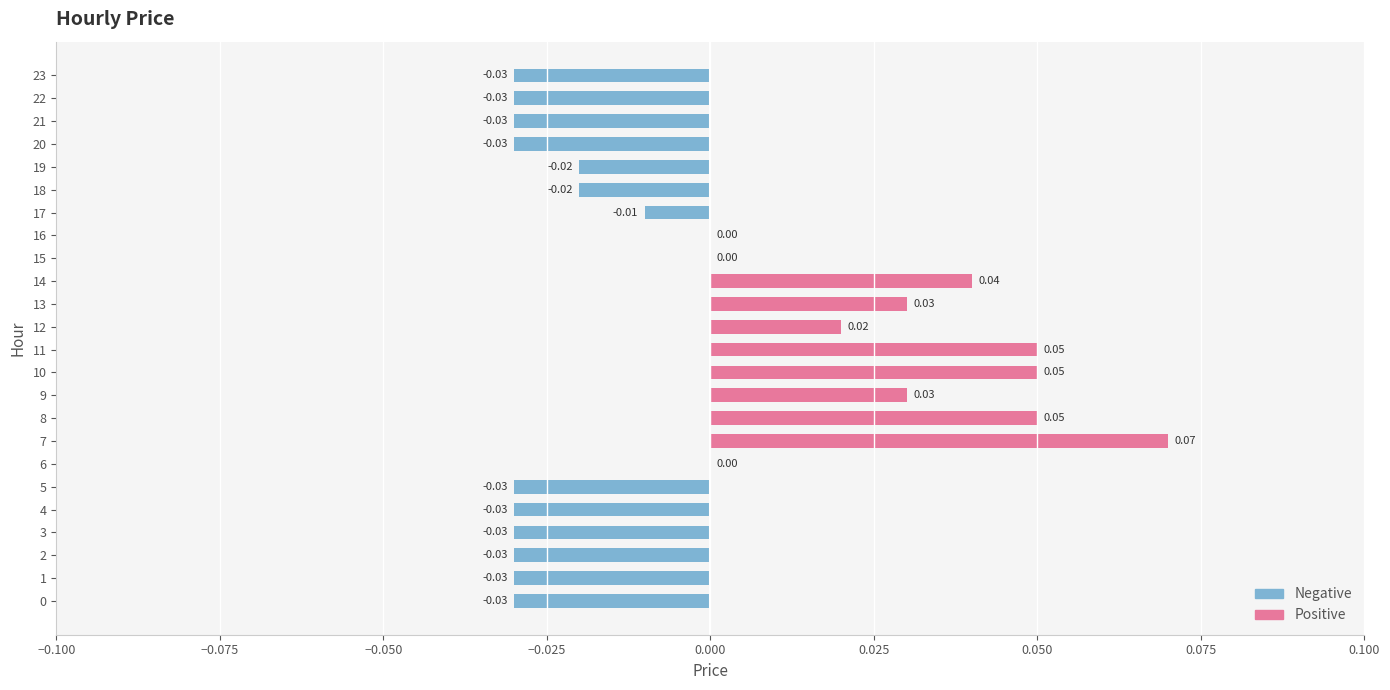

How many distinct data groups are displayed?

1